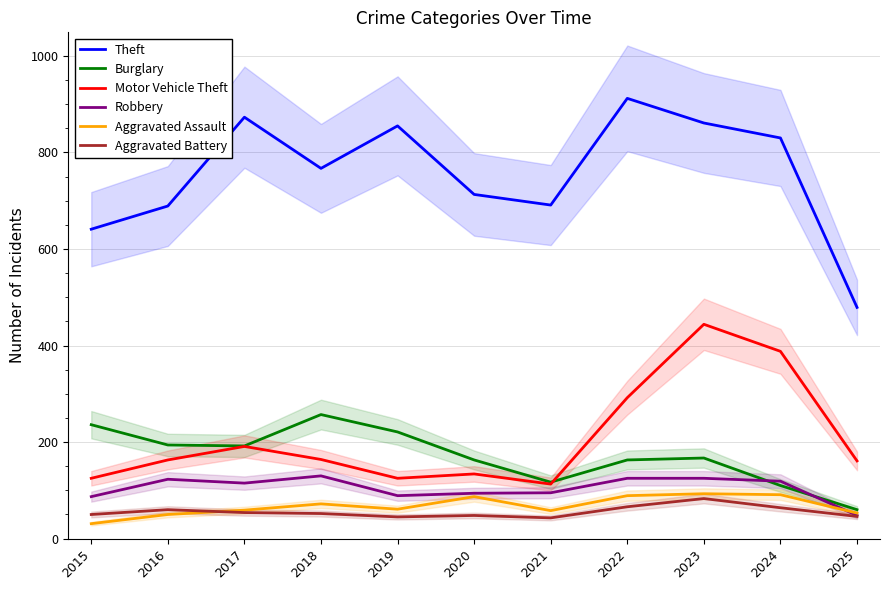

Is this an area chart (filled region under the line)?

No